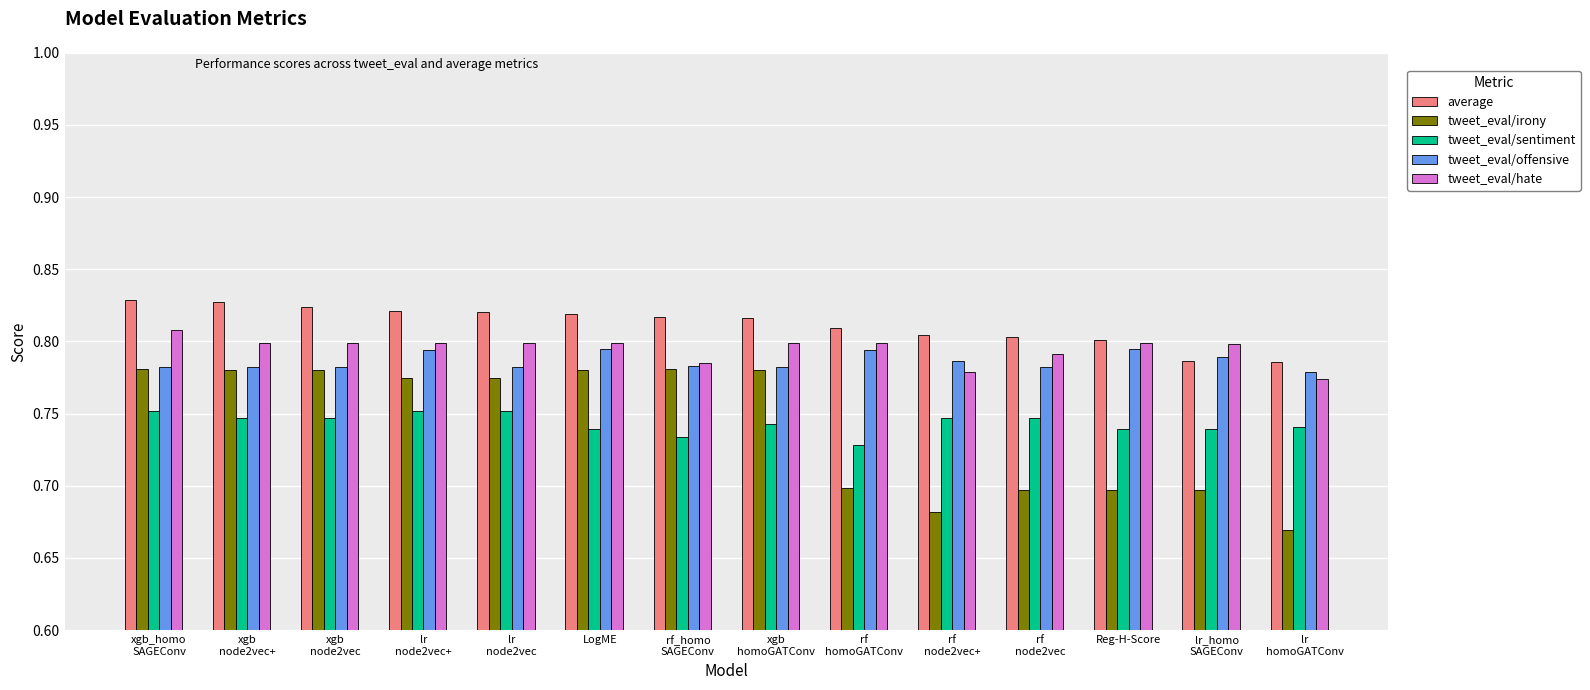

Which series has the largest total across all categories?

average